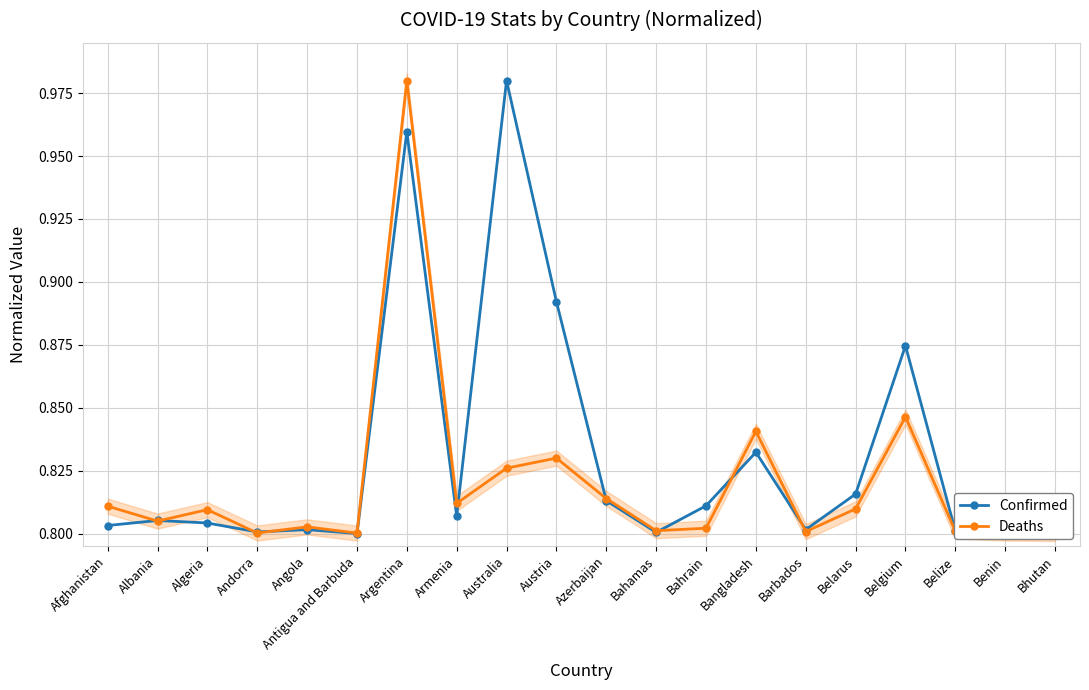

True or false: Confirmed has more than 0 interior local peaks.

True